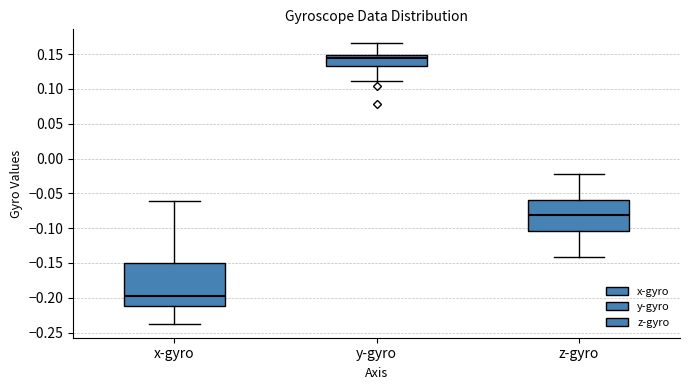

Where is the lower edge of the box for x-gyro on the y-axis? The values are not printed on the chart, so give them approximately, as read against the axis.

-0.210